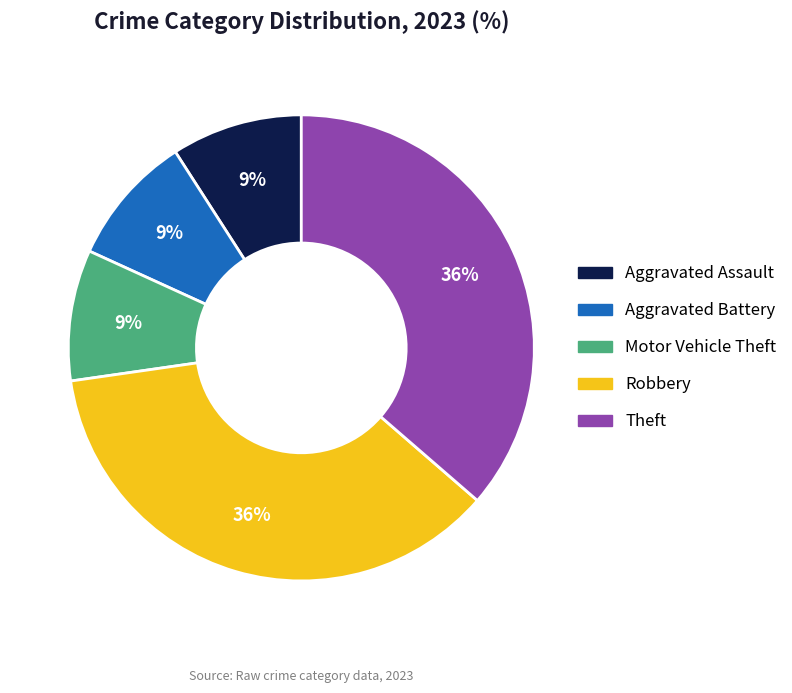

Is there any slice that represents more than half of the pie?

No